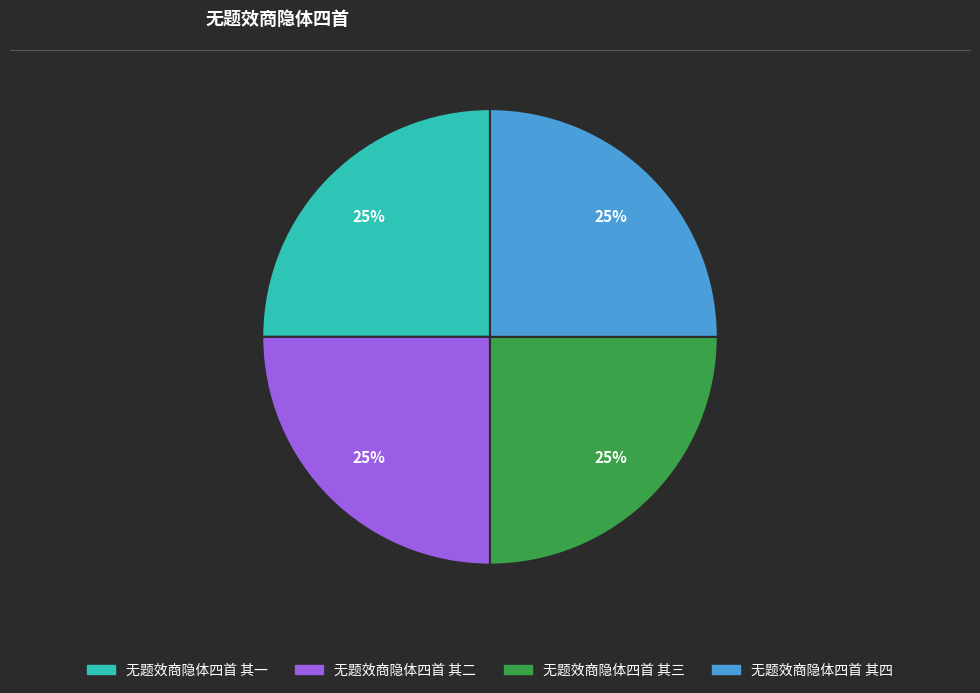

The 无题效商隐体四首 其一 slice represents 32% of the pie. True or false?

False